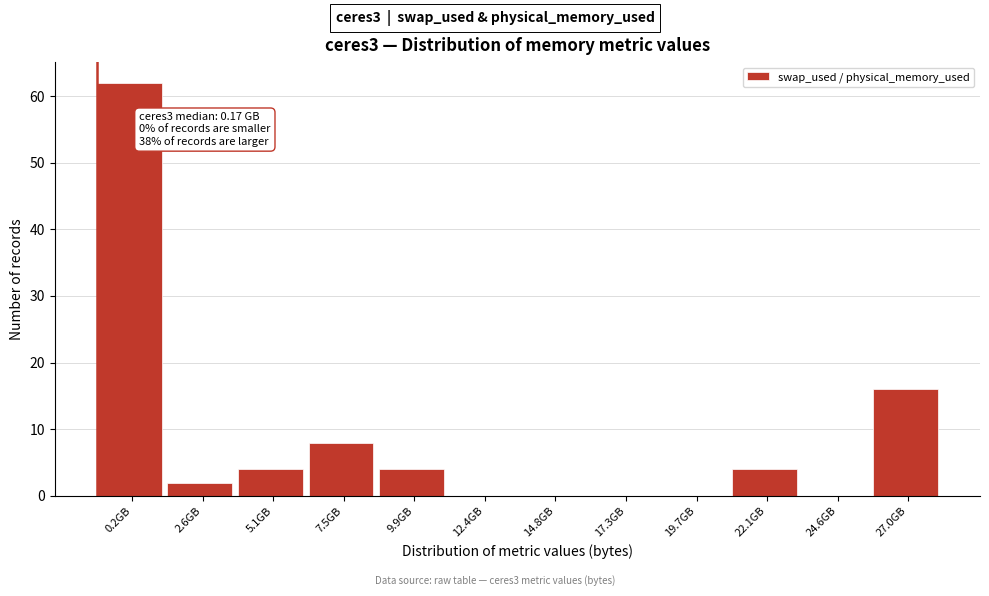

Reading left to right, list all the values displayed in this chart.

0.2GB=62	2.6GB=2	5.1GB=4	7.5GB=8	9.9GB=4	12.4GB=0	14.8GB=0	17.3GB=0	19.7GB=0	22.1GB=4	24.6GB=0	27.0GB=16